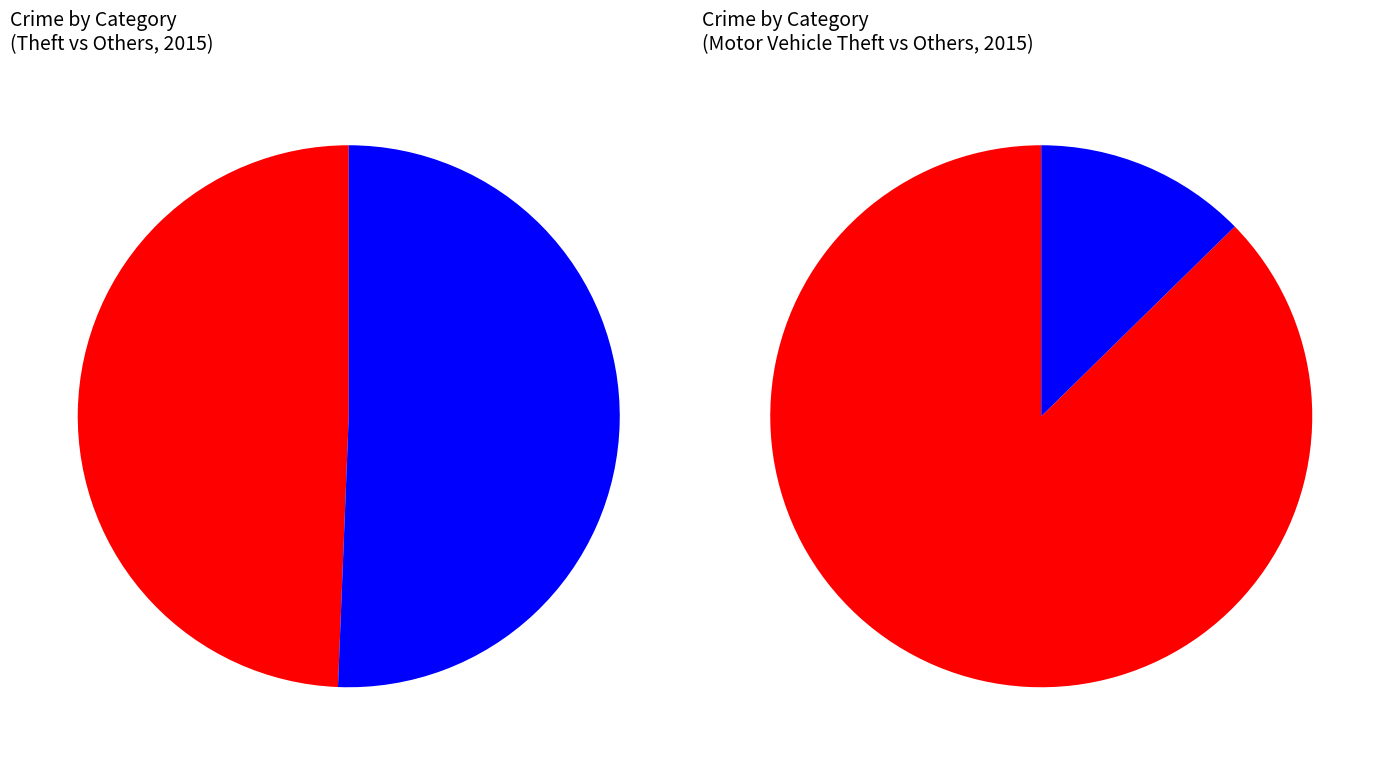

What is the change in value from Criminal Sexual Assault to Motor Vehicle Theft?

+17